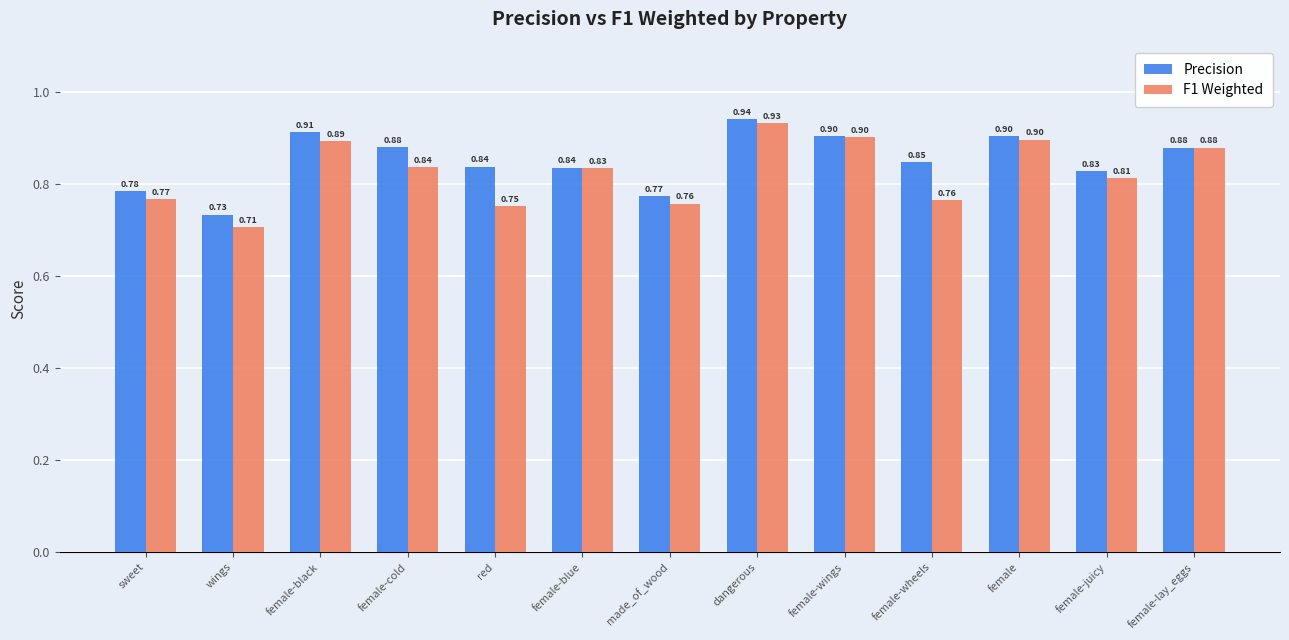

Where is Precision nearest to the value 0?

wings